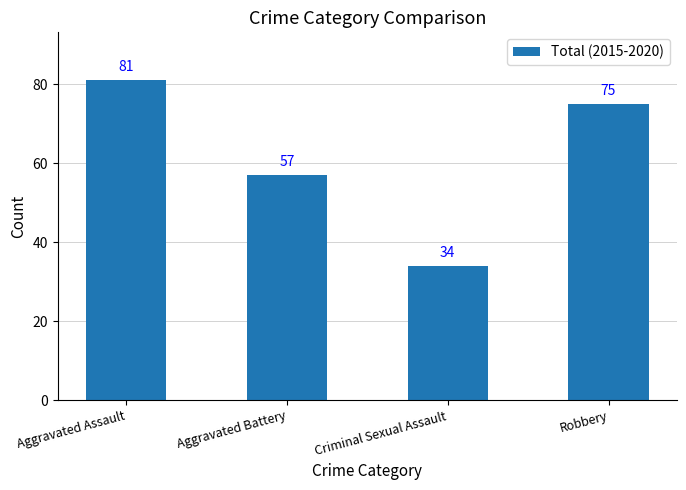

List the labels in order of value, smallest first.

Criminal Sexual Assault, Aggravated Battery, Robbery, Aggravated Assault